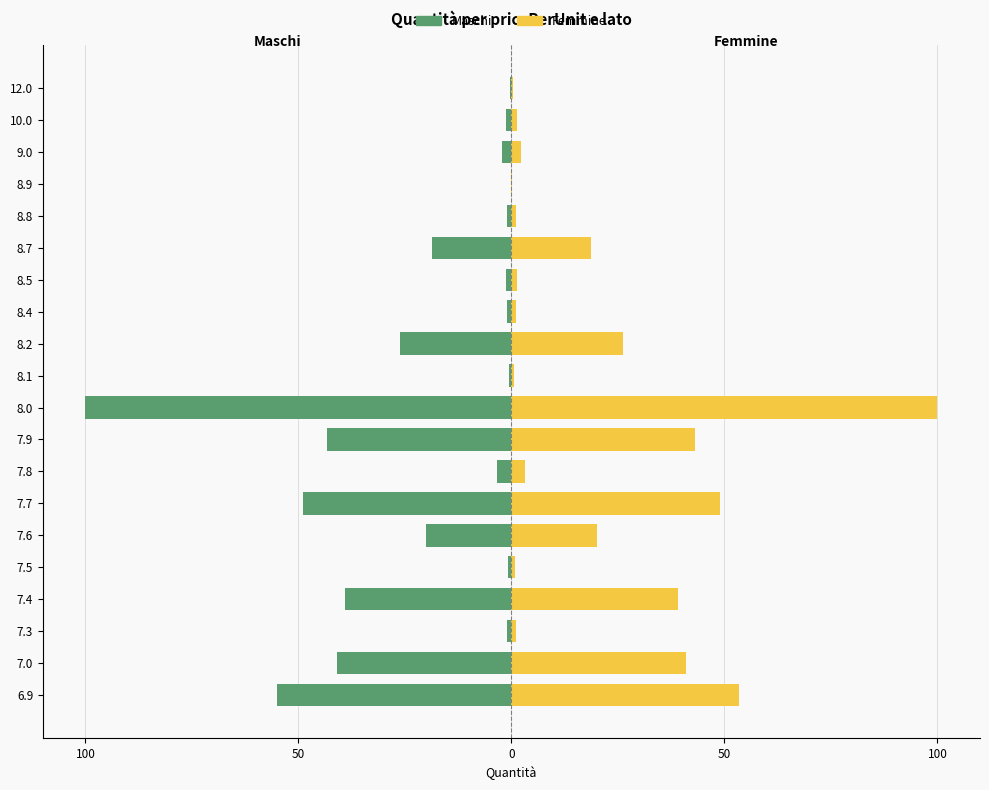

How many bars are there in total?

40